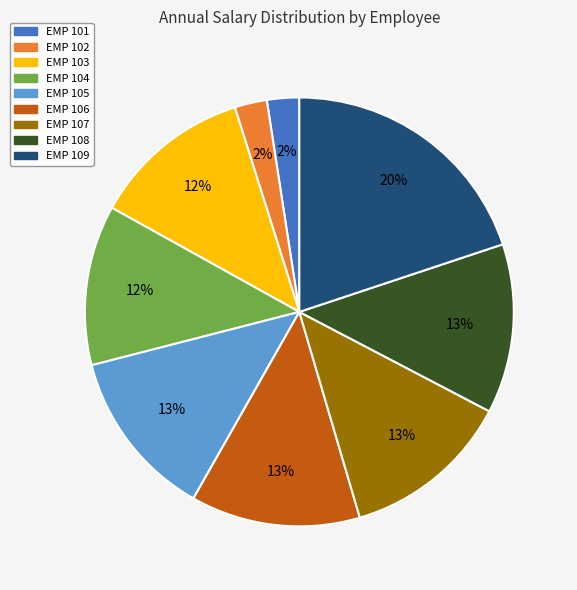

Is there a majority slice in this chart?

No